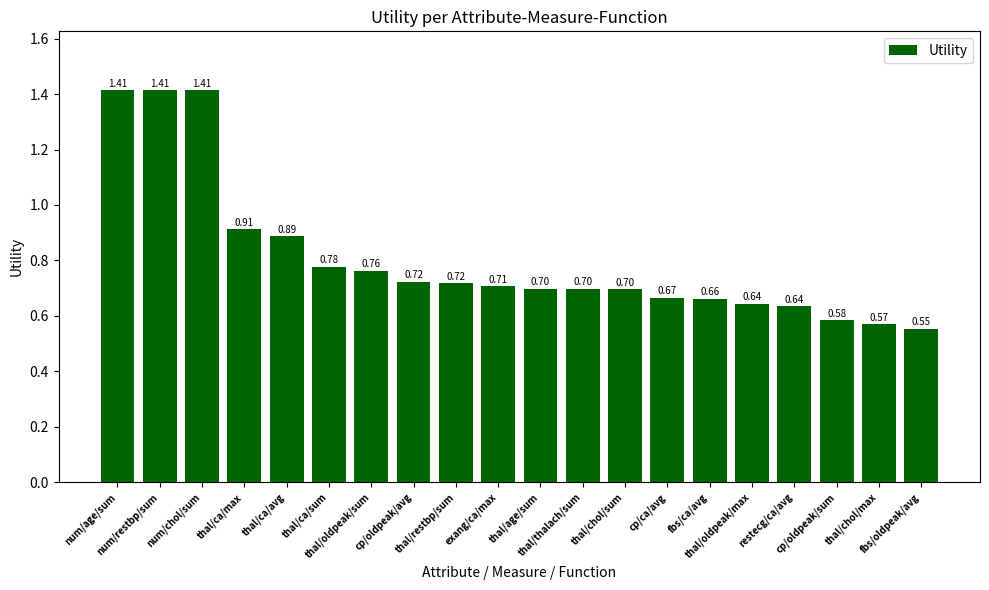

Count the values in the range 0 to 1.

17